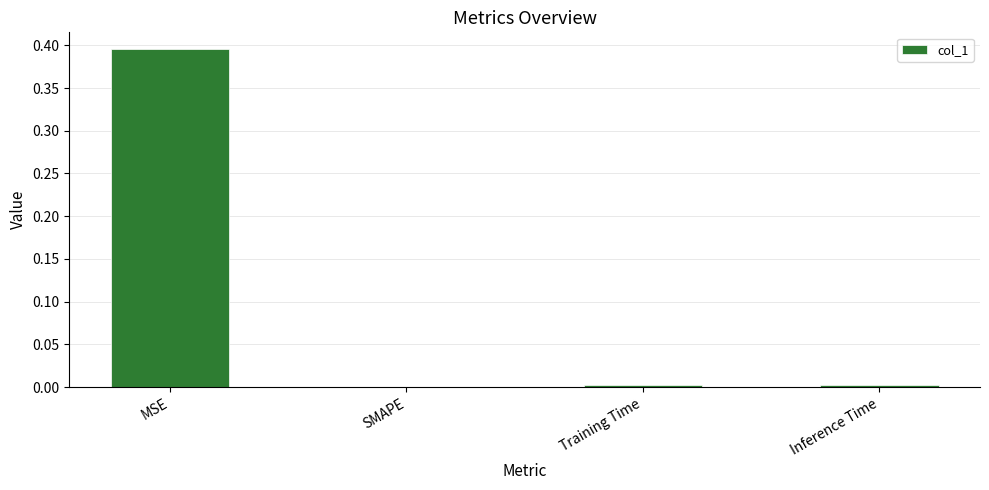

True or false: the data shows 0.2 at MSE.

False